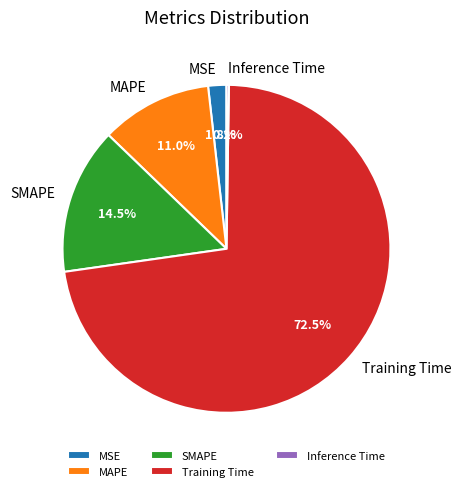

What is the majority slice?

Training Time